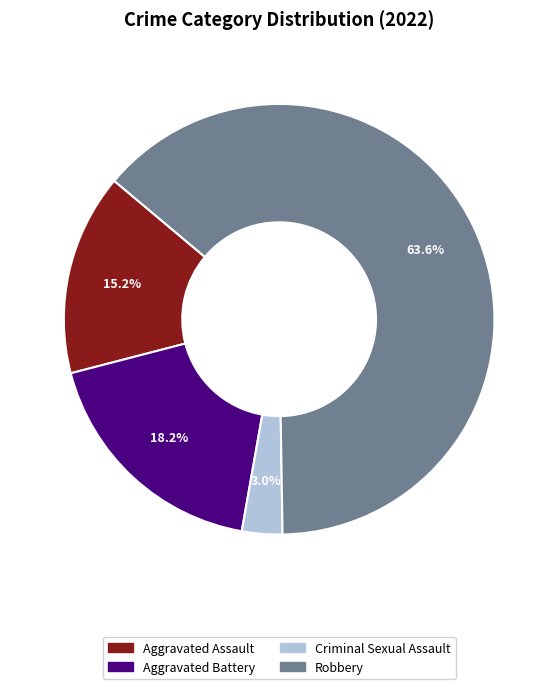

True or false: Criminal Sexual Assault accounts for 3% of the total.

True